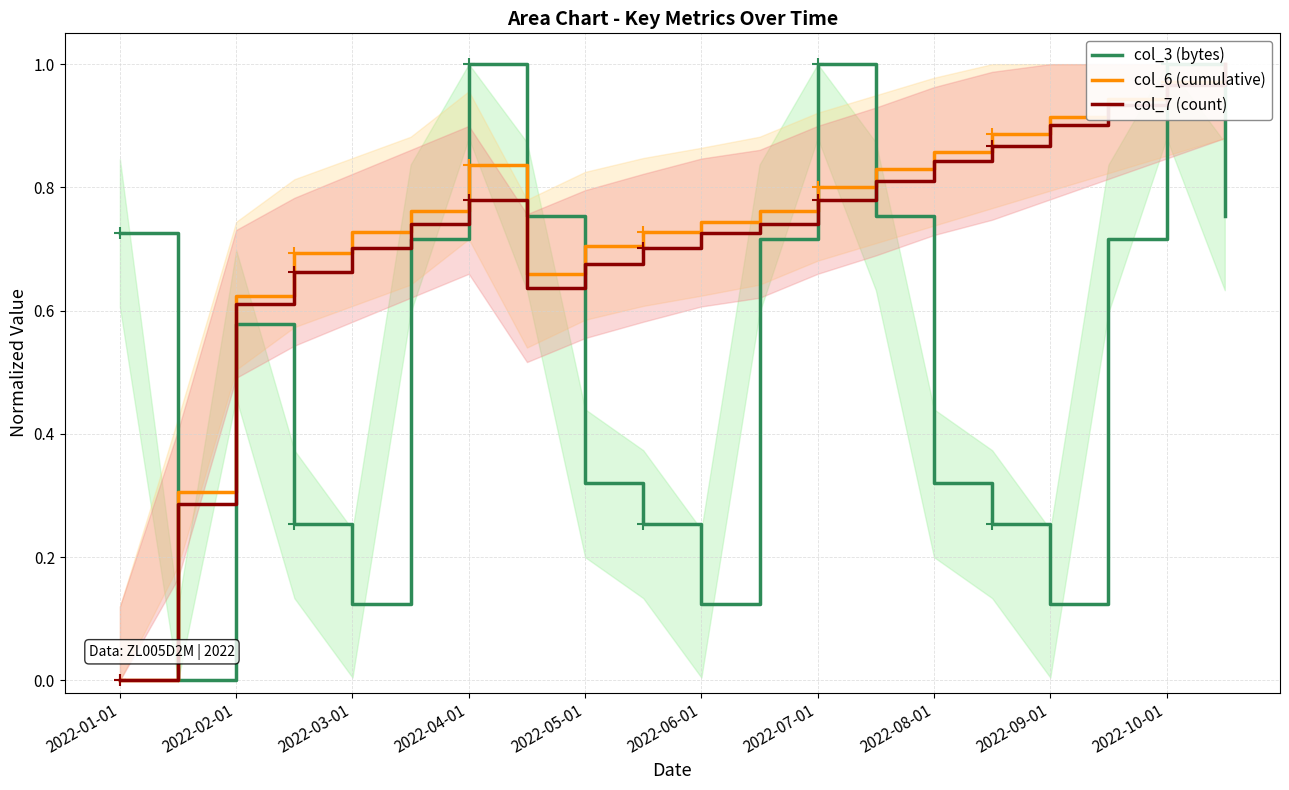

Is the value of col_6 (cumulative) at 2022-02-01 greater than the value of col_7 (count) at 13?

No